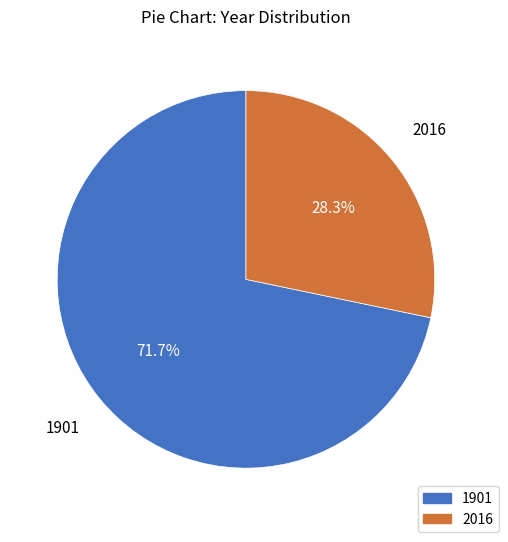

Between 1901 and 2016, which is larger?

1901